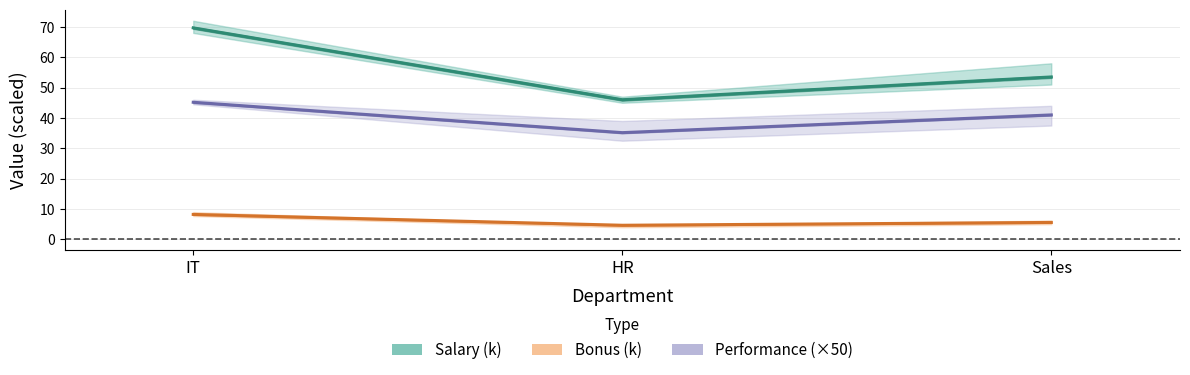

Rank the series by their maximum value, from highest to lowest.

Salary (k), Performance (×50), Bonus (k)